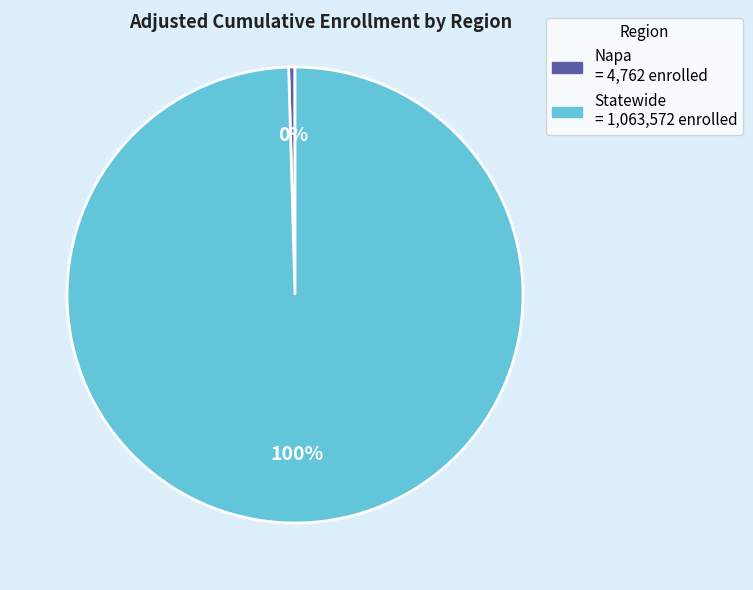

Do Statewide and Napa together represent more than half of the pie?

Yes